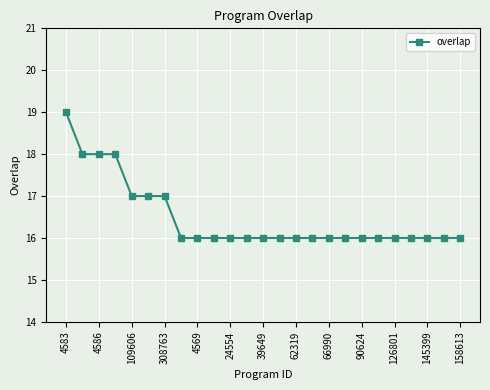

What is the difference between the maximum and minimum values?

3